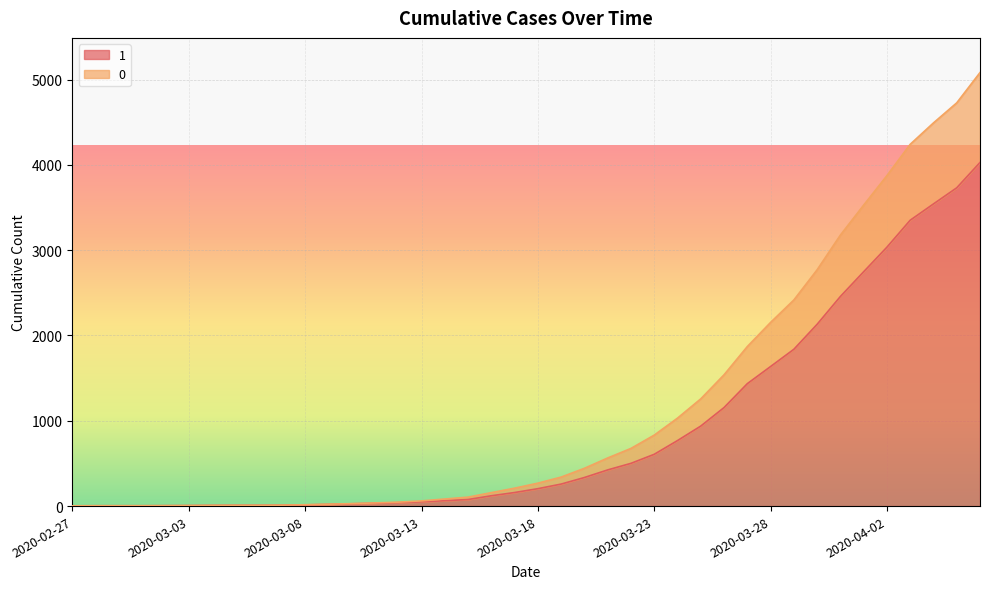

Read the 1 value at 2020-03-10.

27